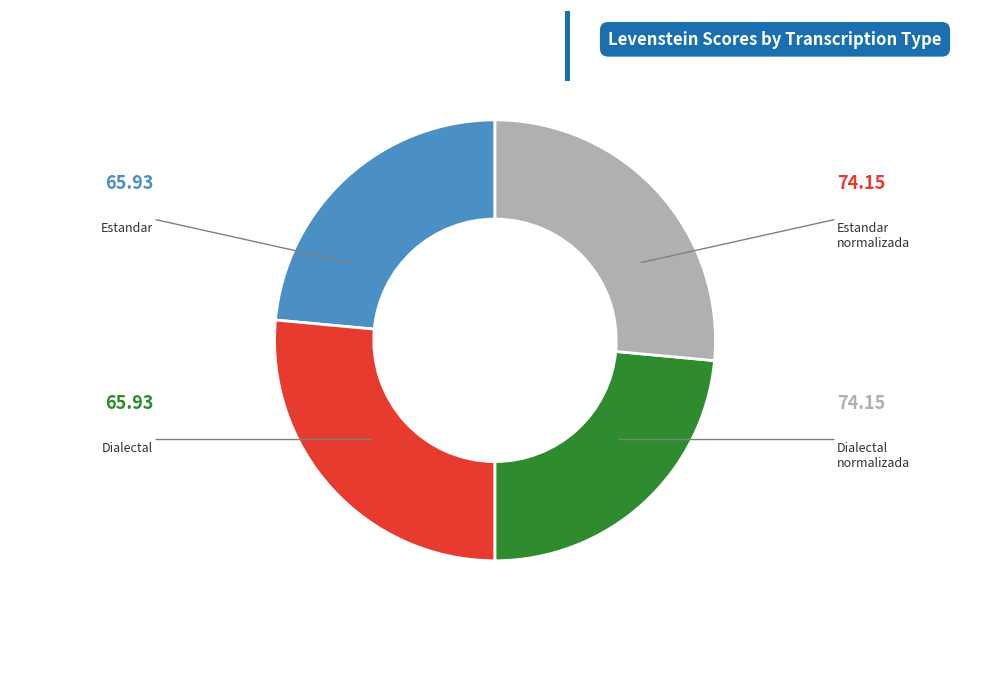

Is there any slice that represents more than half of the pie?

No